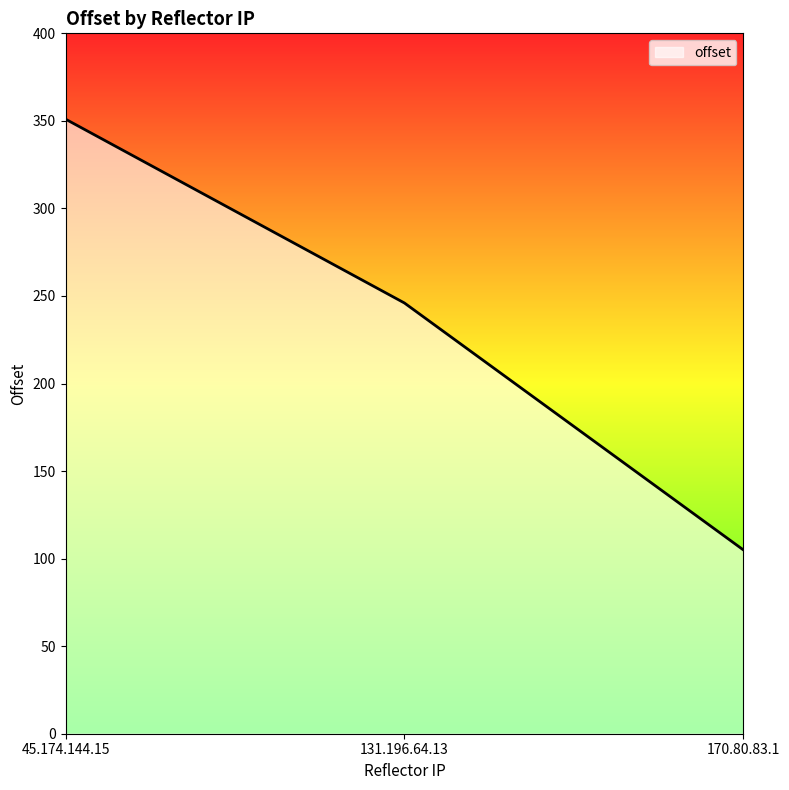

Read the value at 131.196.64.13, to the nearest 5.

245